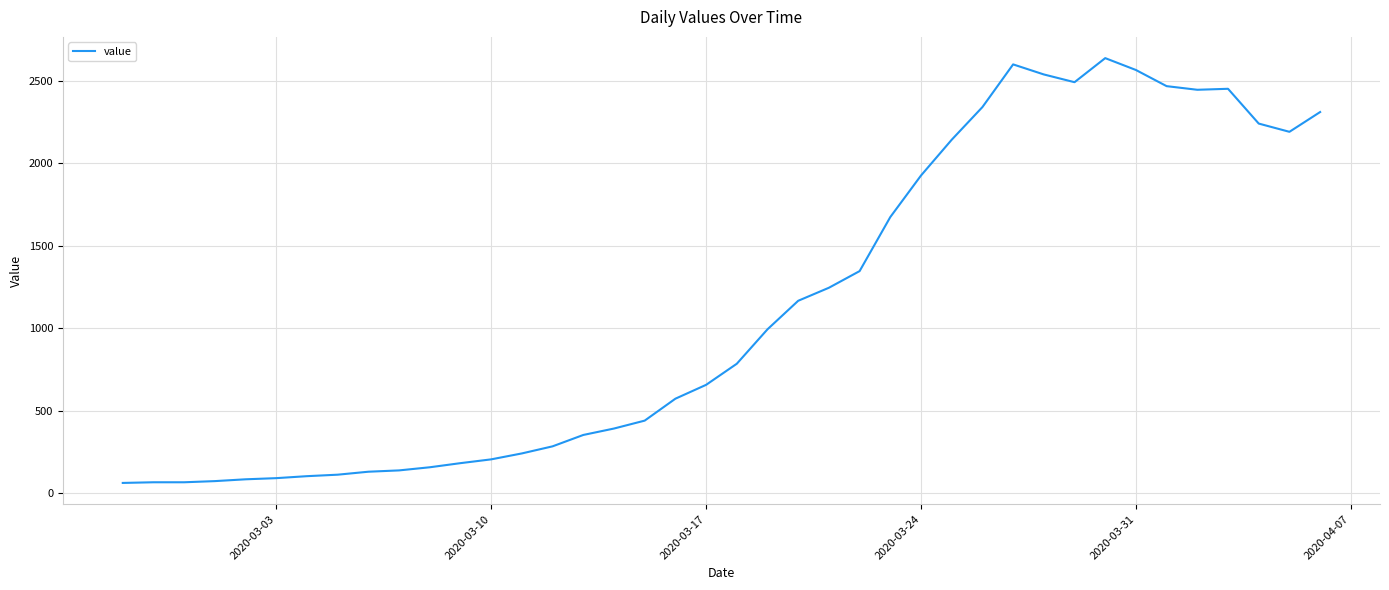

What is the minimum value shown in the chart?

61